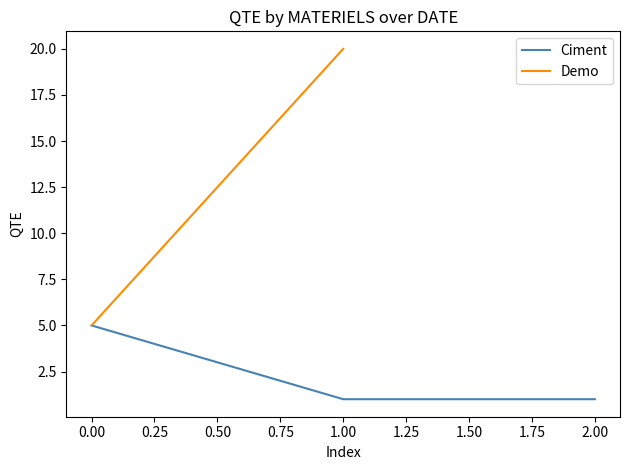

What is the value of the 1st point from the left?

5